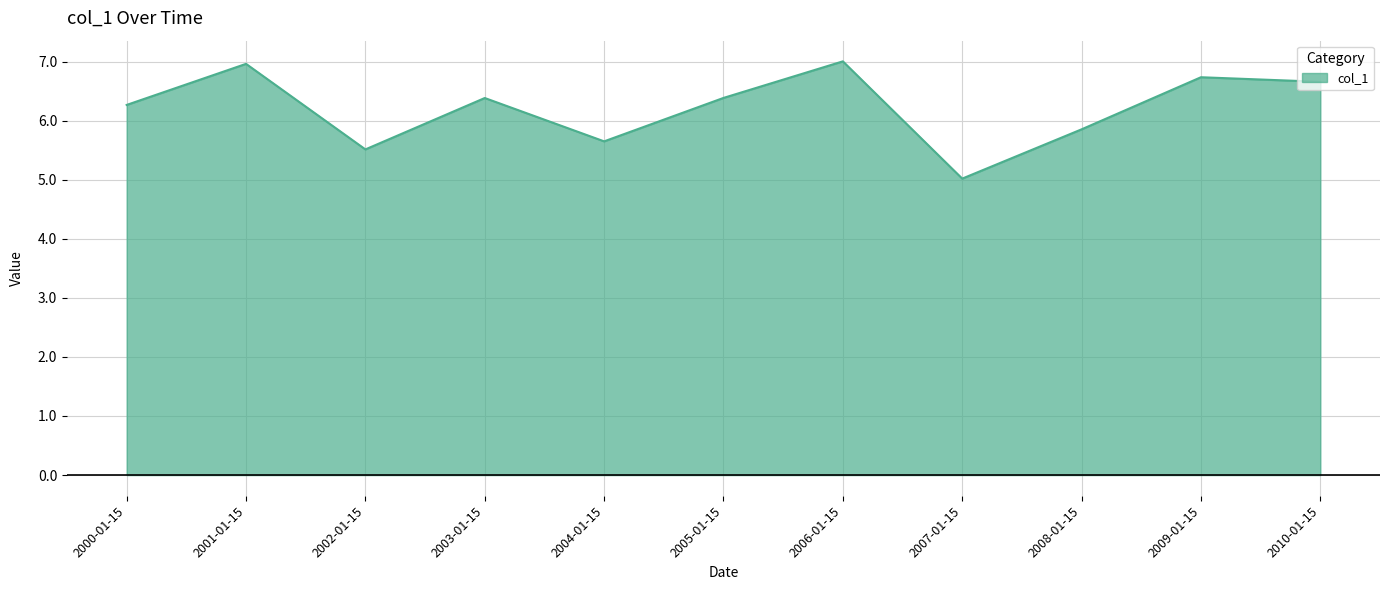

What is the average value?

6.2